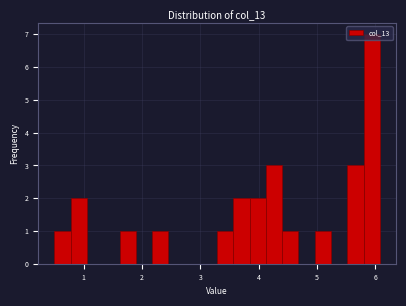

Read against the x-axis, roughly where is the centre of the tallest bar?

5.9